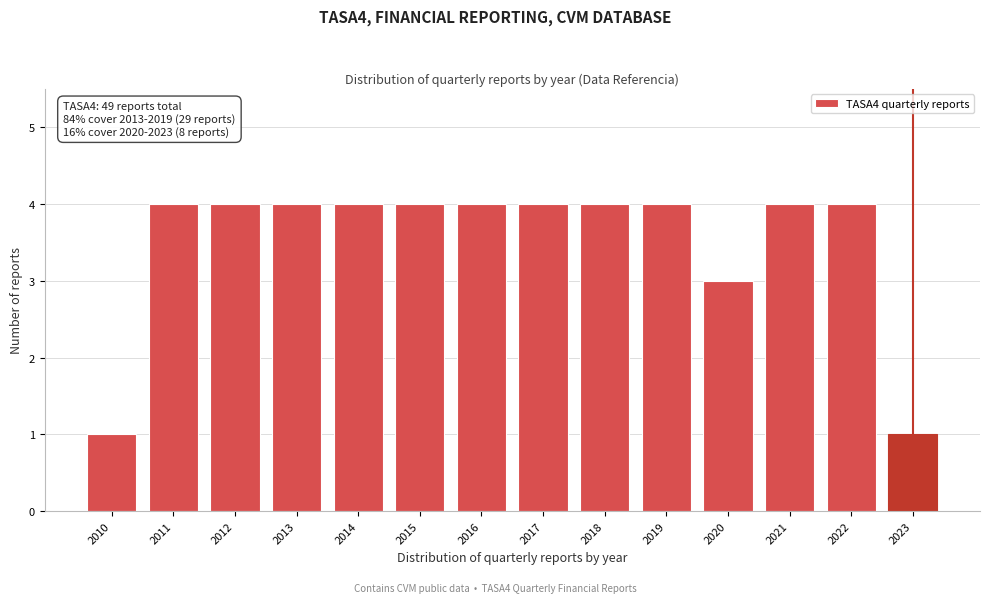

Reading left to right, extract all data points from this chart.

2010=1	2011=4	2012=4	2013=4	2014=4	2015=4	2016=4	2017=4	2018=4	2019=4	2020=3	2021=4	2022=4	2023=1